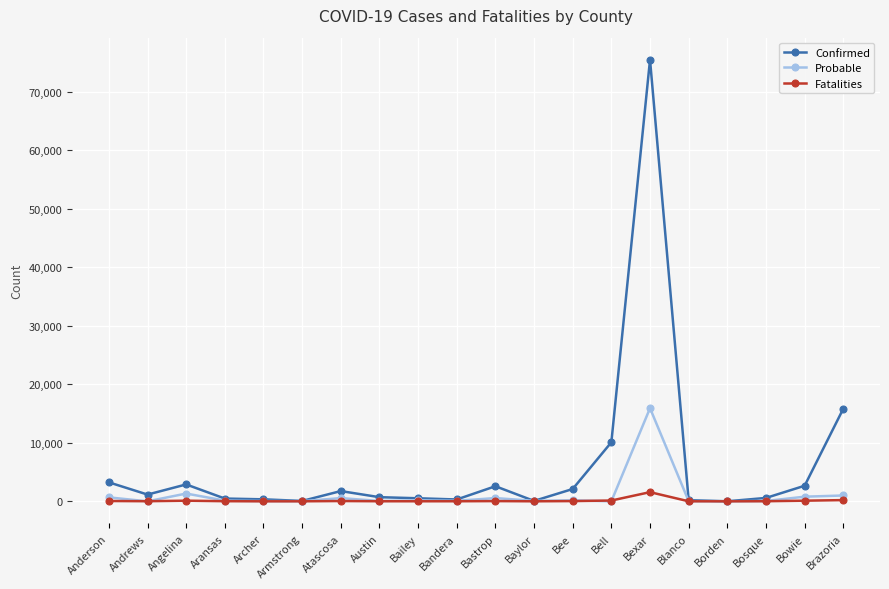

Is the value of Fatalities at Bailey greater than the value of Confirmed at Andrews?

No